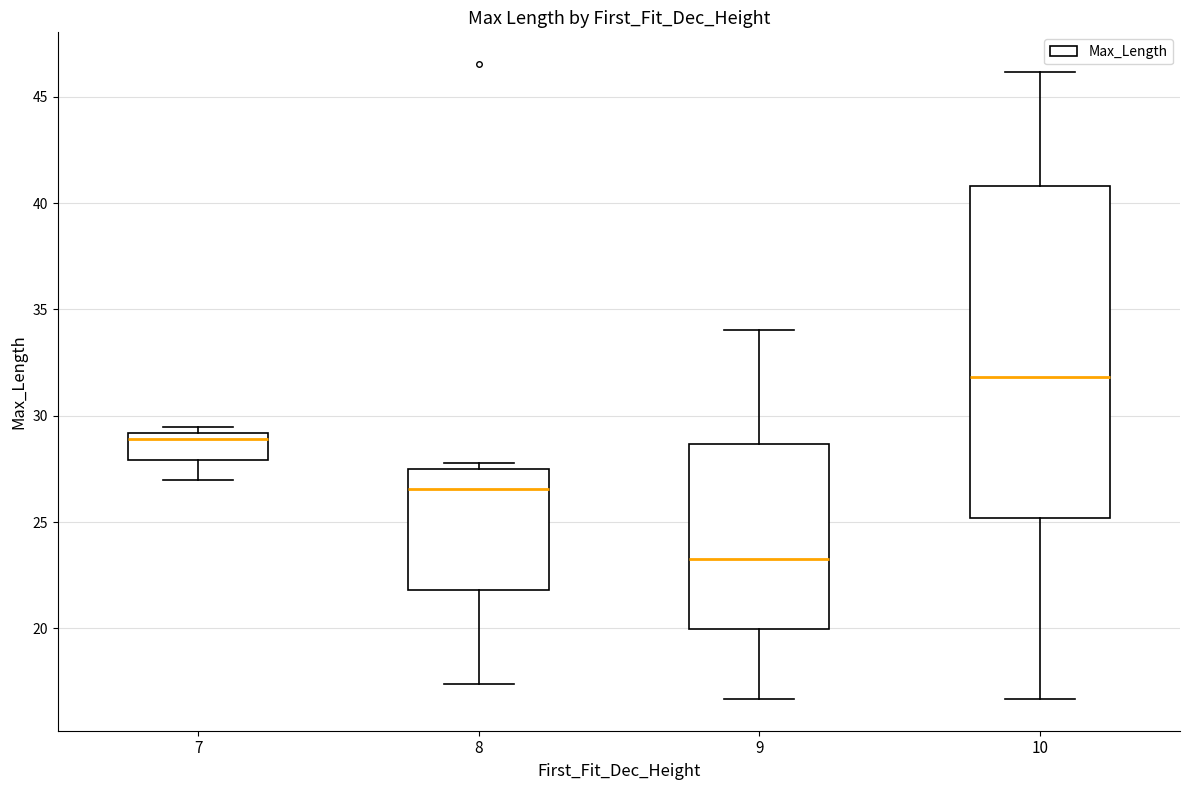

Reading left to right, transcribe this box plot: for each box, give where its median line is, the range the box spans, and where its two whiskers end, as read against the y-axis. The values are not printed on the chart, so give them approximately, as read against the axis.

7: median 29.0 (just below the box's upper edge), box 28.0 to 29.0, whiskers 27.0 to 29.5
8: median 26.5, box 22.0 to 27.5, whiskers 17.5 to 28.0
9: median 23.5, box 20.0 to 28.5, whiskers 16.5 to 34.0
10: median 32.0, box 25.0 to 41.0, whiskers 16.5 to 46.0